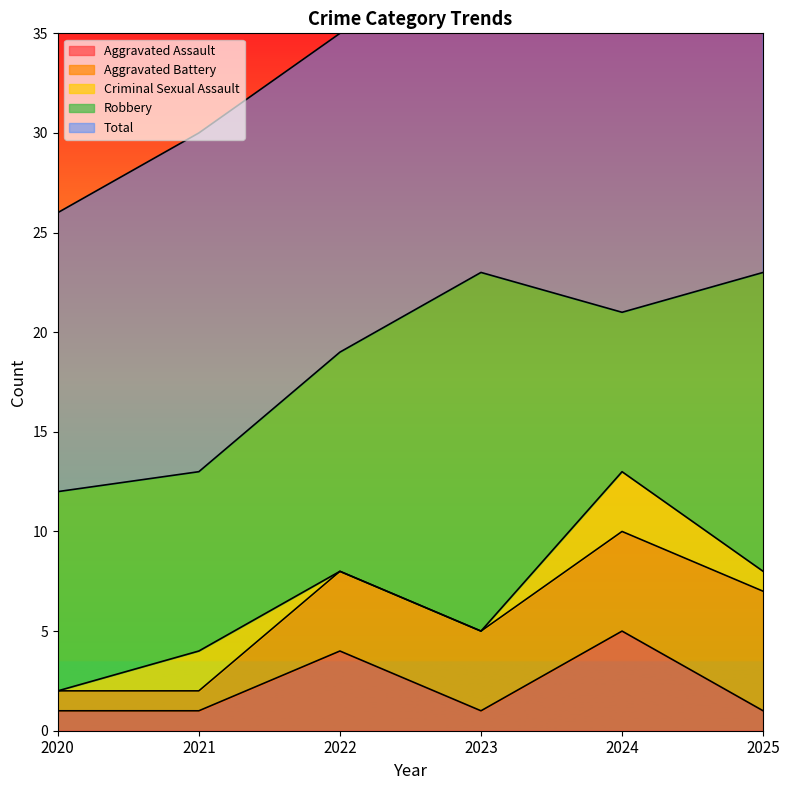

How many interior local peaks does the Robbery series have?

1